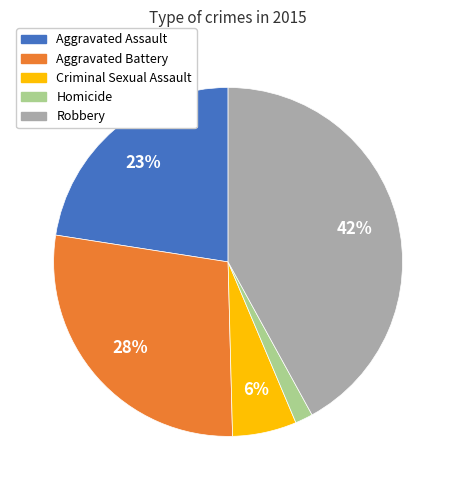

Which slice is the largest?

Robbery